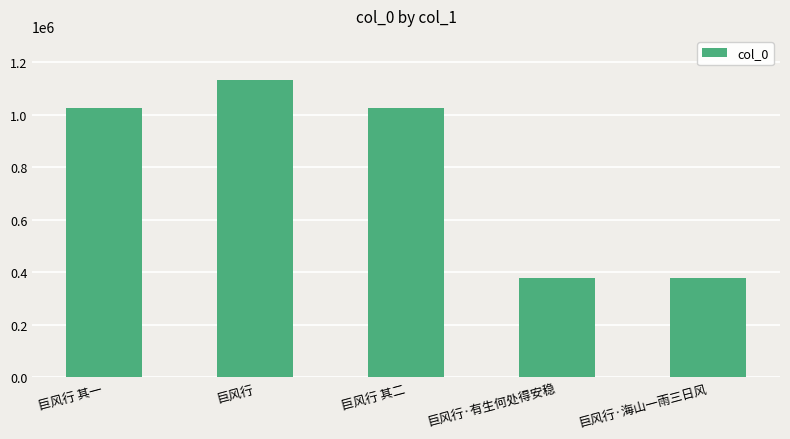

At which category does the chart reach its peak across all series?

巨风行